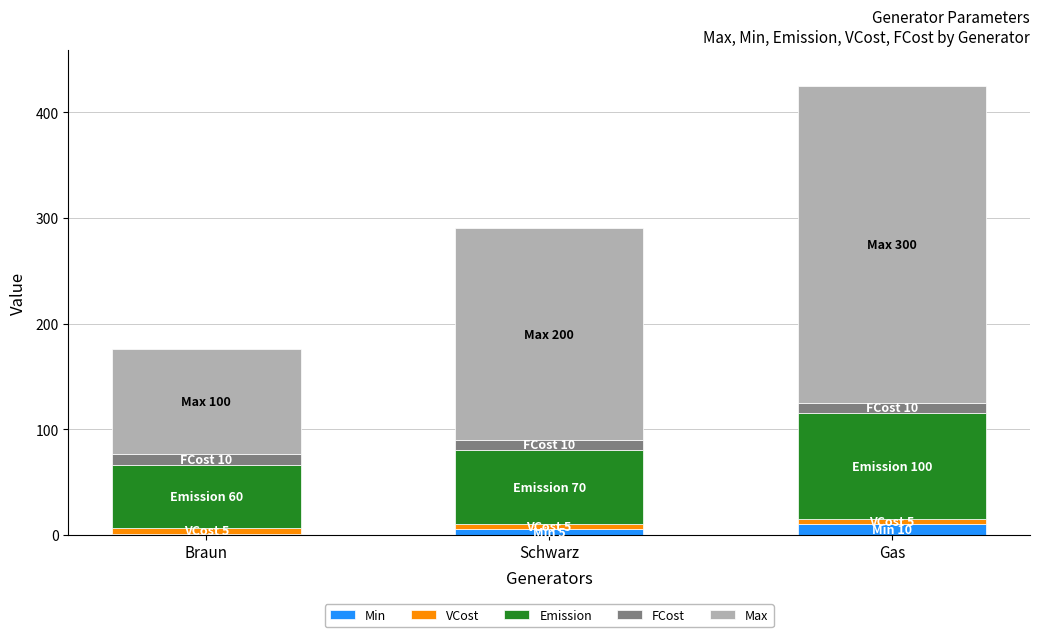

At which category is the sum across all series the highest?

Gas